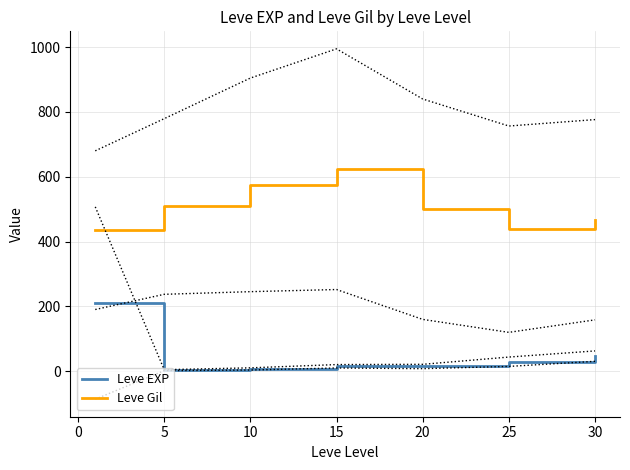

Which series has the largest range (max minus min)?

Leve EXP